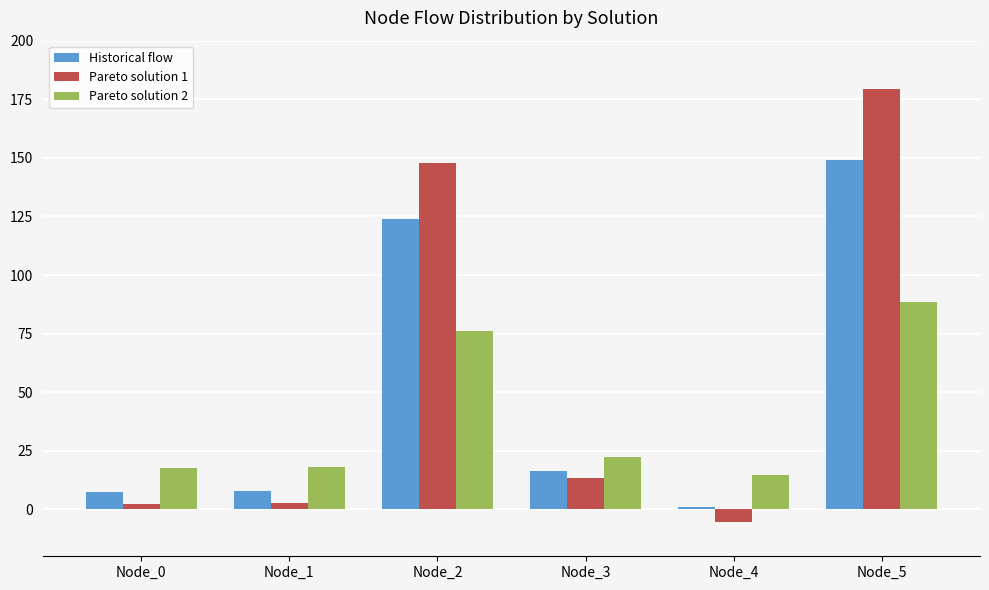

Is it true that Historical flow equals 200.4 at Node_5?

False